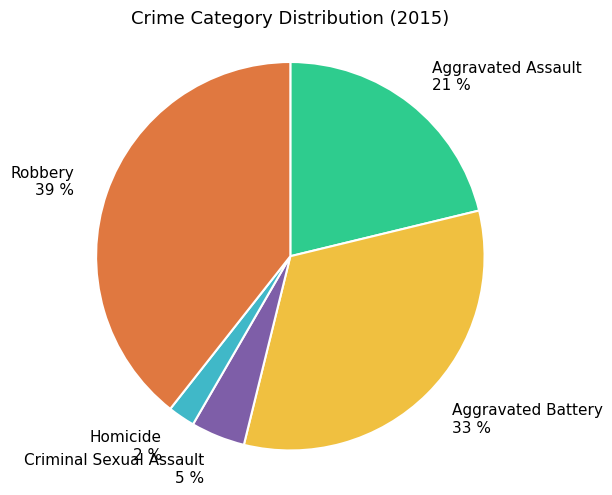

To the nearest percent, what is the difference between the largest and smallest slice percentages?

37%